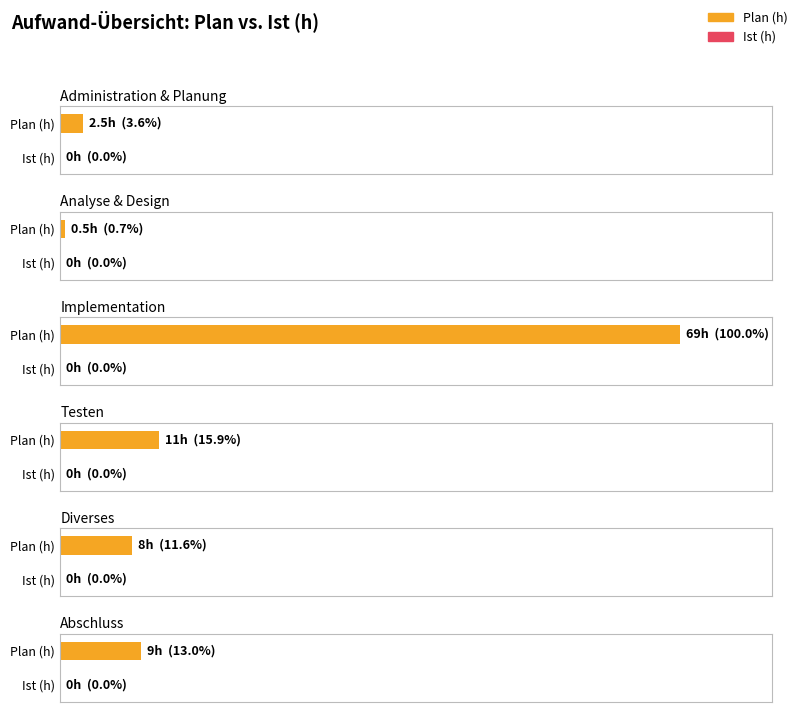

Is the value of Plan (h) at Administration & Planung greater than the value of Ist (h) at Administration & Planung?

Yes